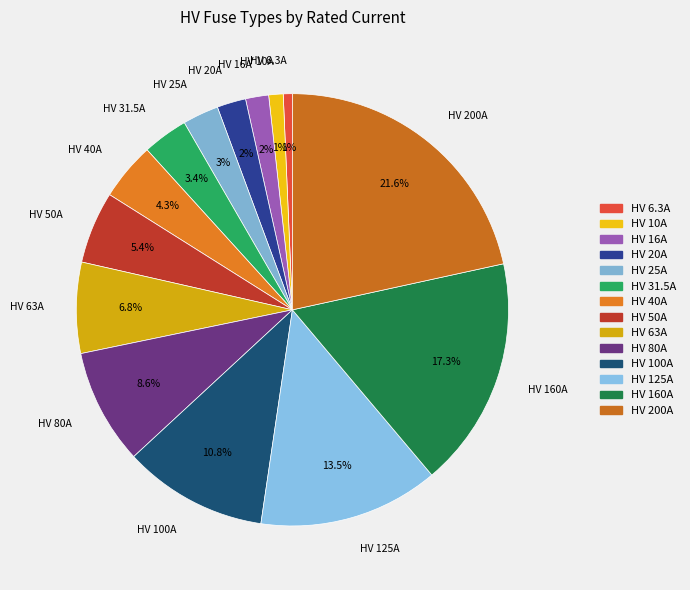

Which has a higher value, HV 16A or HV 63A?

HV 63A